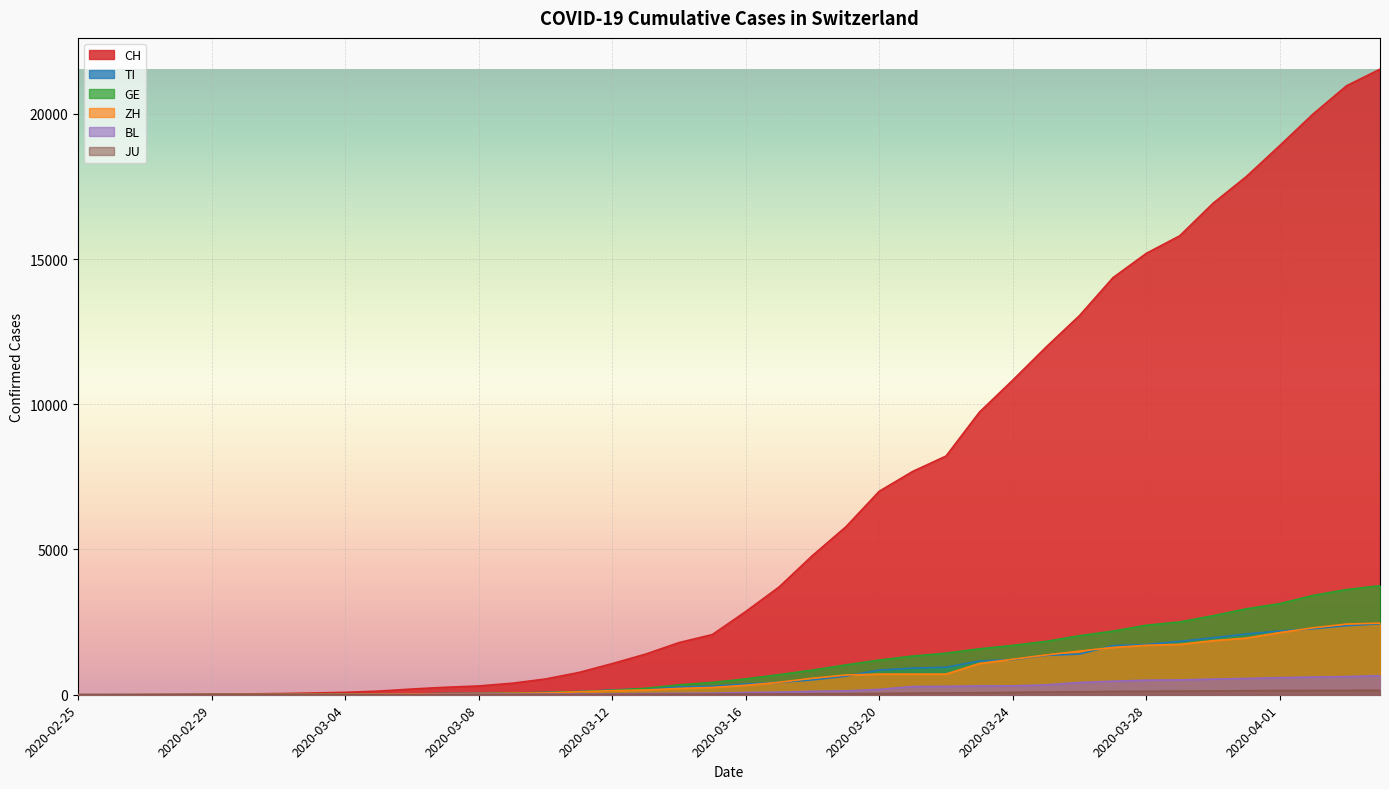

Does the chart display data point markers on the line(s)?

No